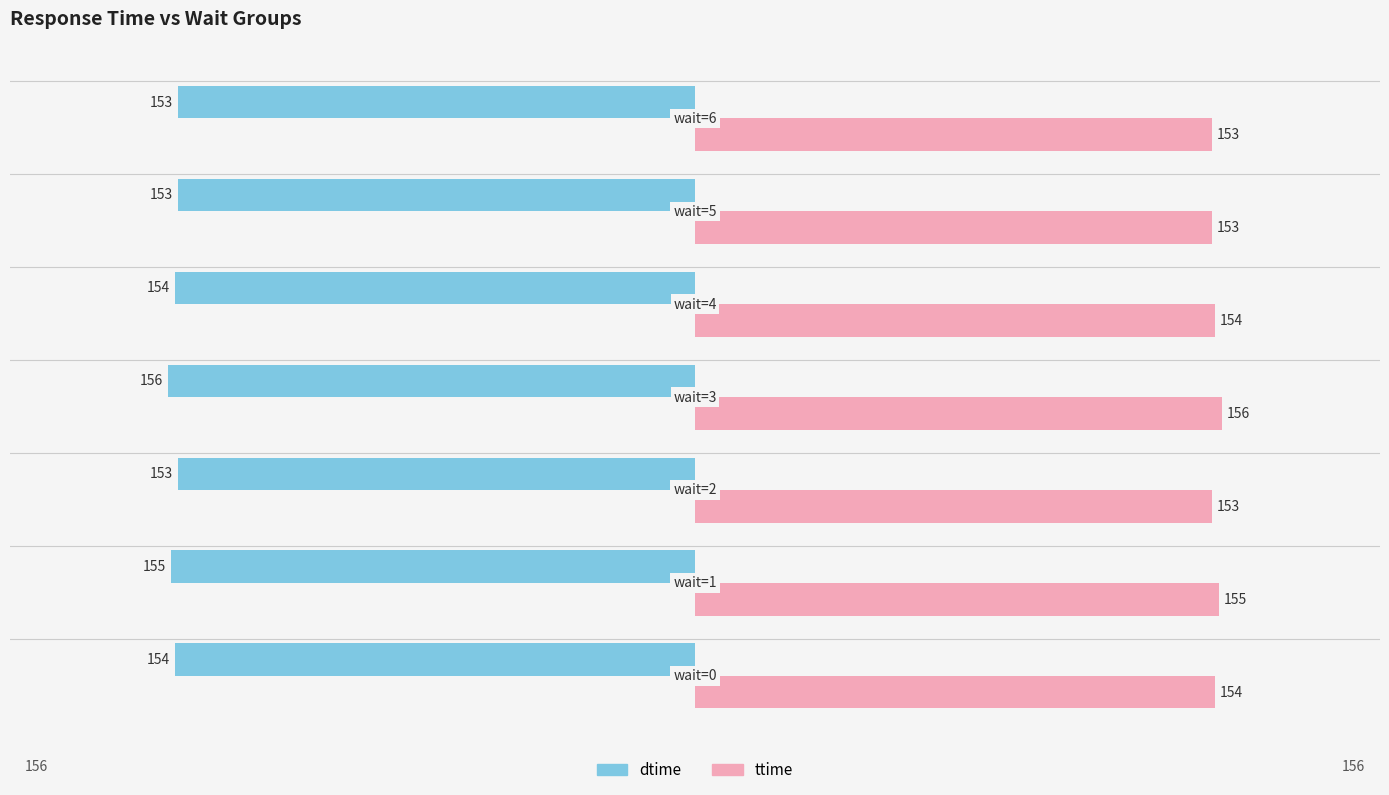

Count the ttime values in the range 153 to 155.

6